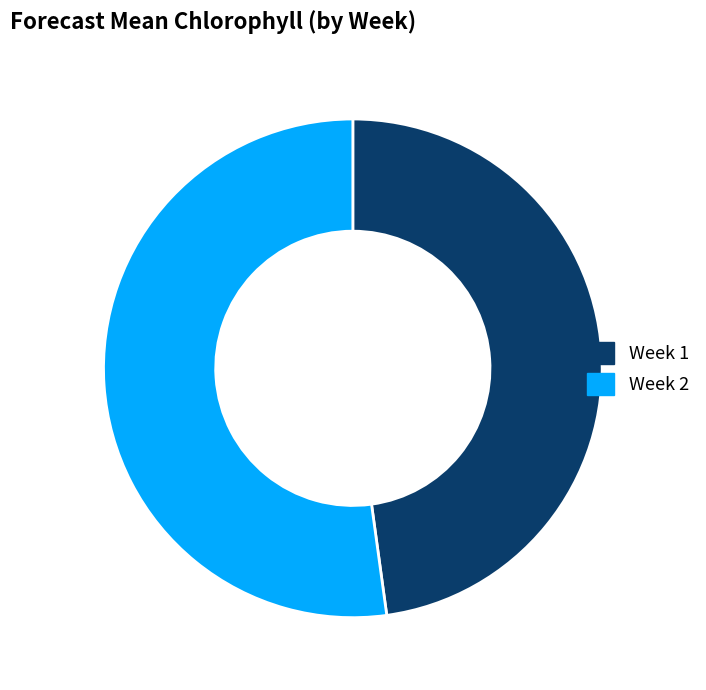

Rank the categories by value from highest to lowest.

Week 2, Week 1